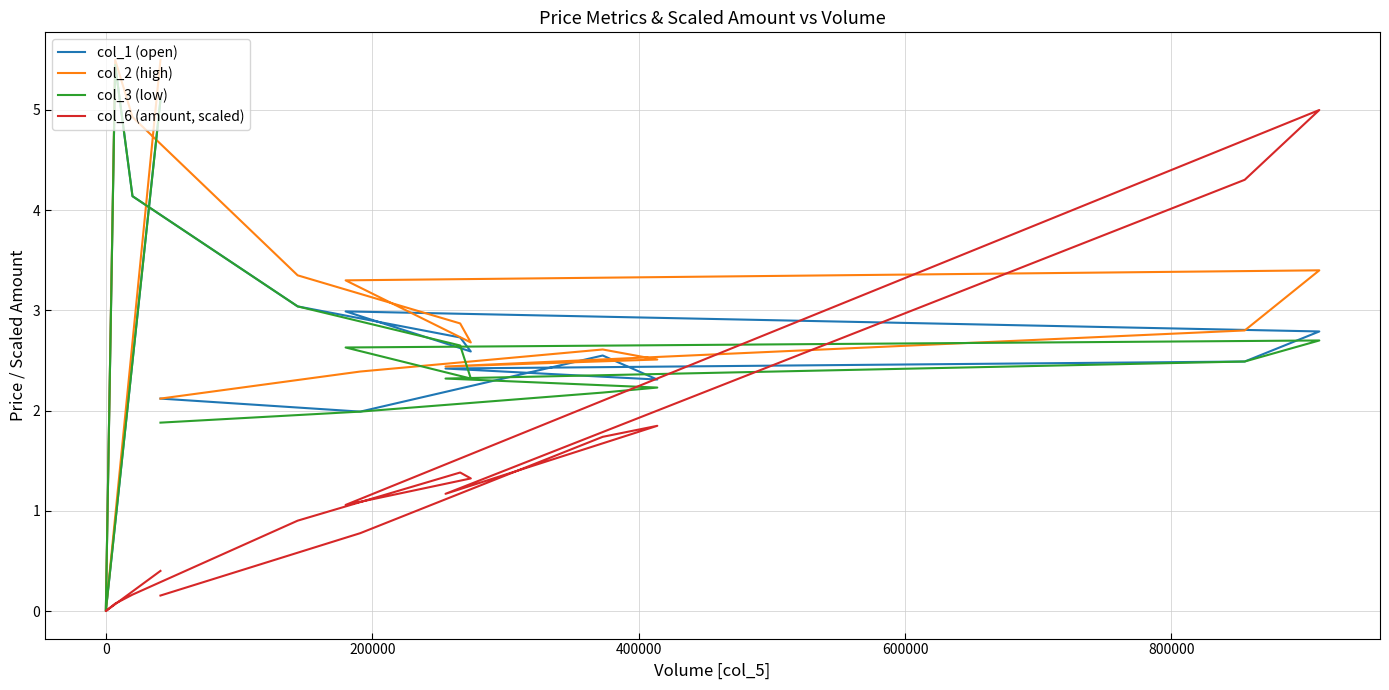

What is the difference between the maximum and minimum values in the col_2 (high) series?

5.5